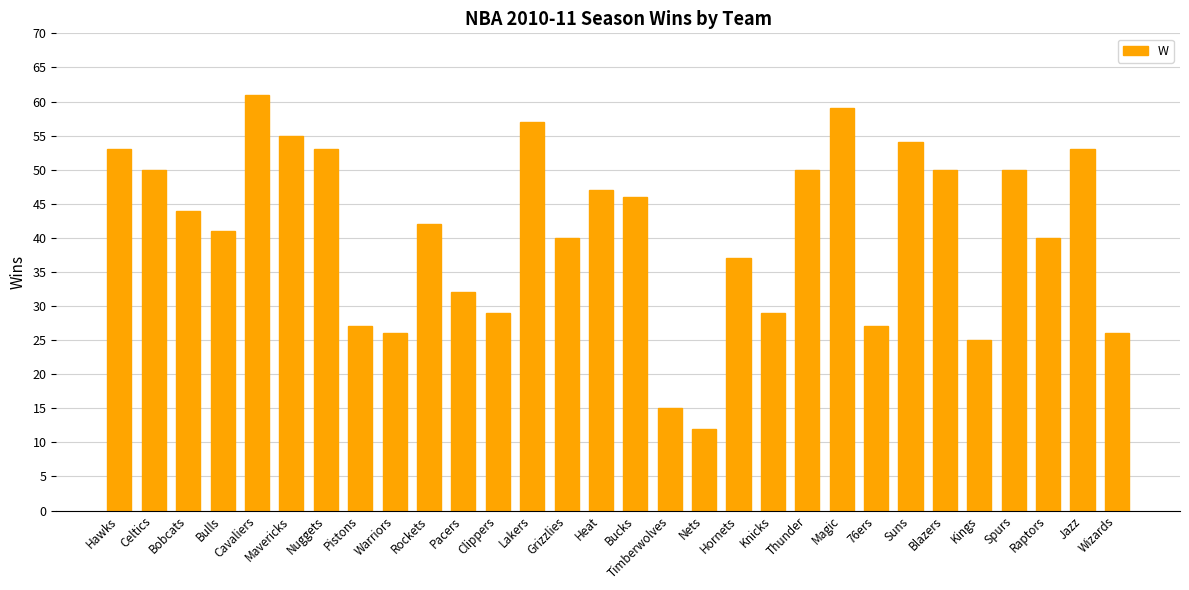

What is the difference between the maximum and second lowest values?

46